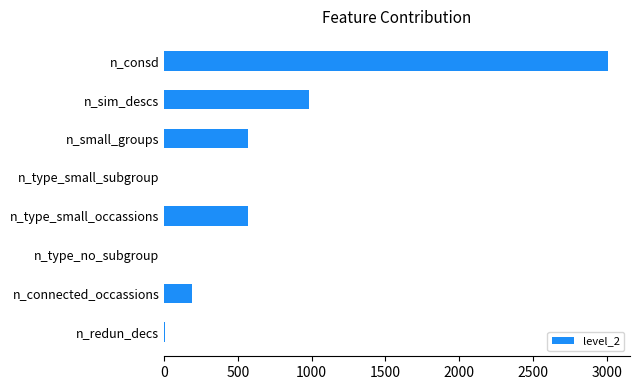

What is the sum of all values?

5316